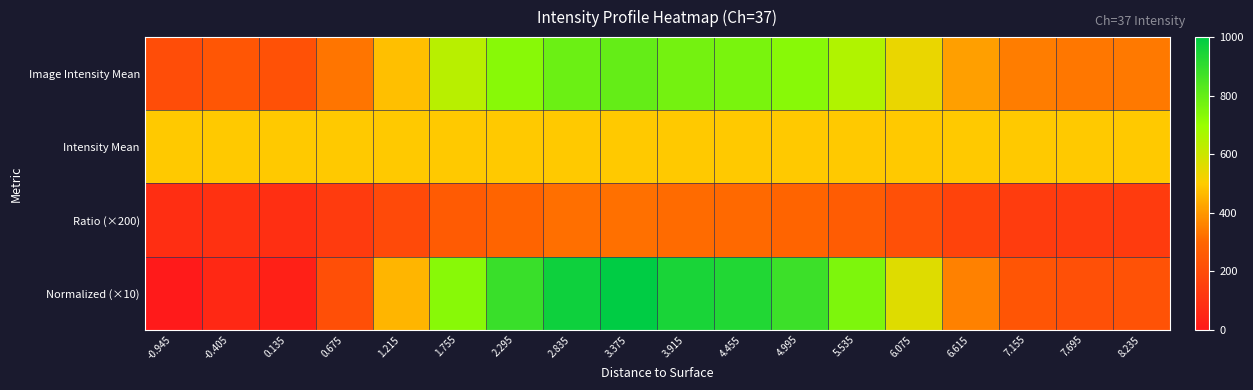

Which series has the widest spread of values?

Normalized (×10)